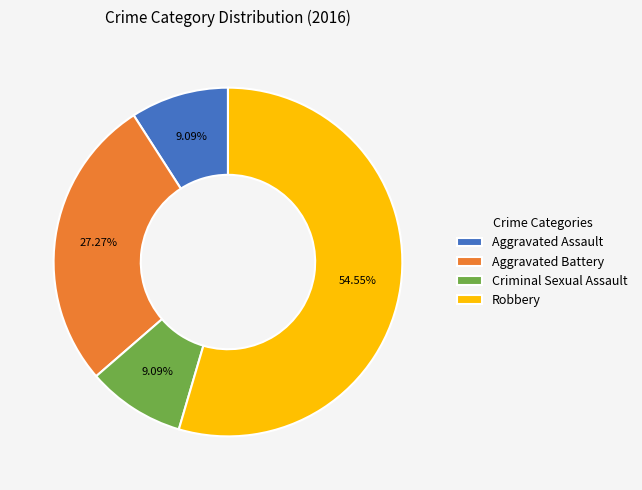

Count the number of slices in the pie.

4